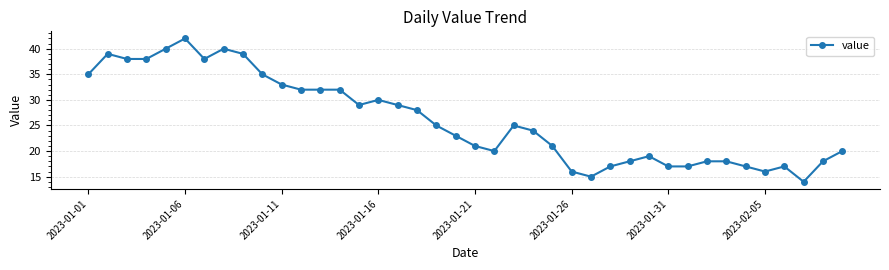

True or false: there are more than 0 points higher than both neighbors.

True